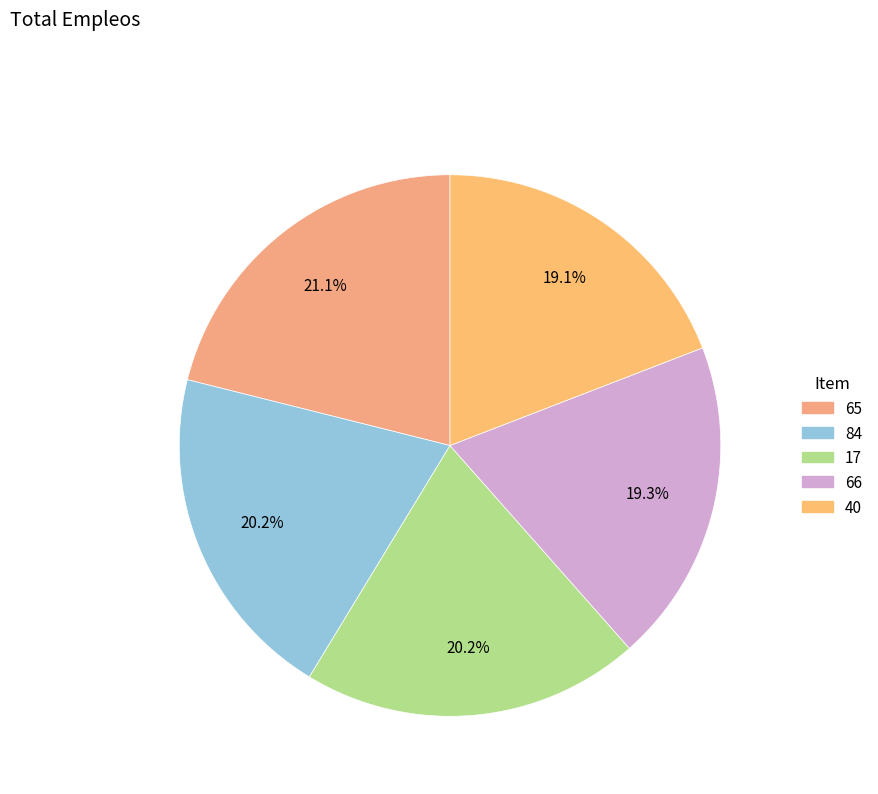

Combined, do 17 and 40 account for over 50%?

No